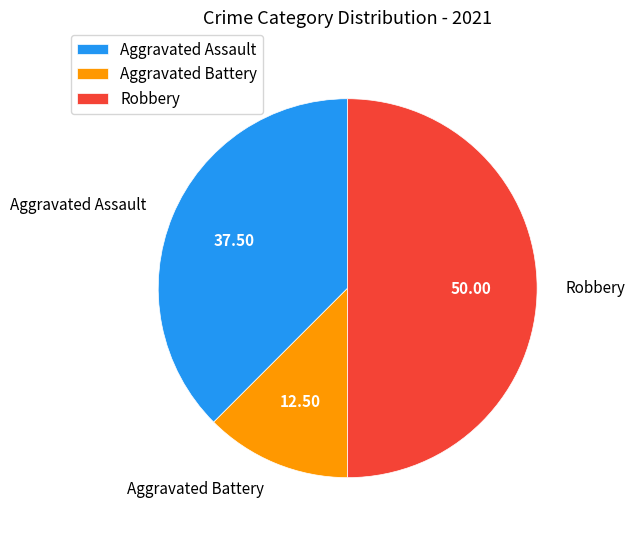

Is Aggravated Battery the majority of the pie?

No